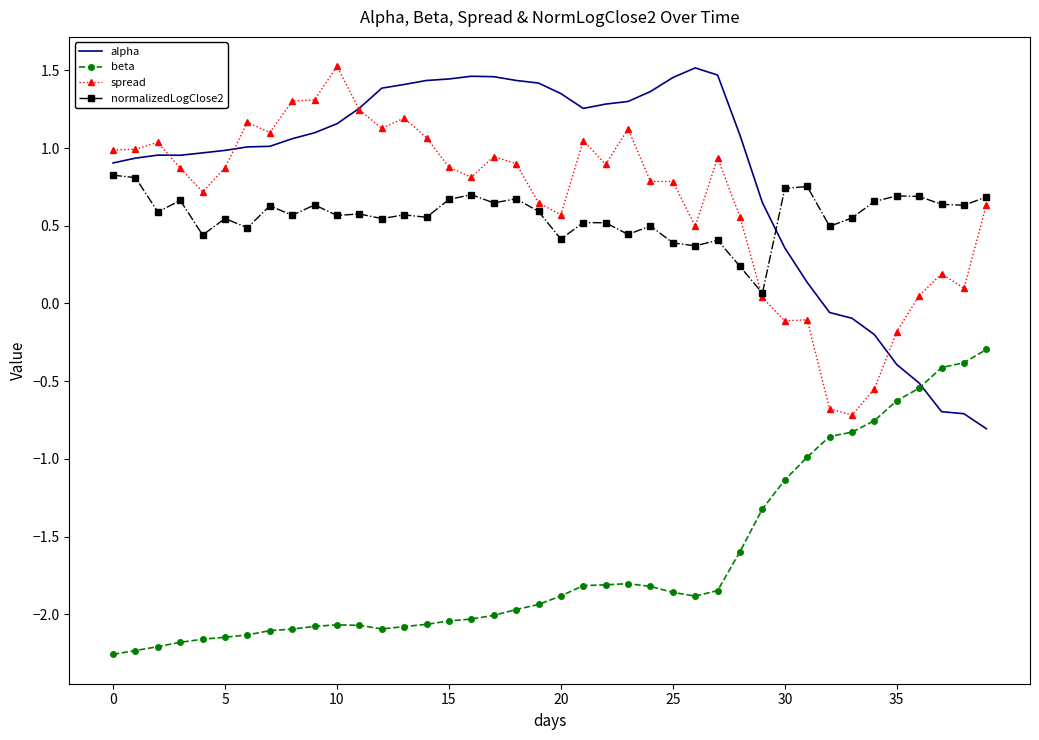

True or false: beta and spread intersect in this chart.

False